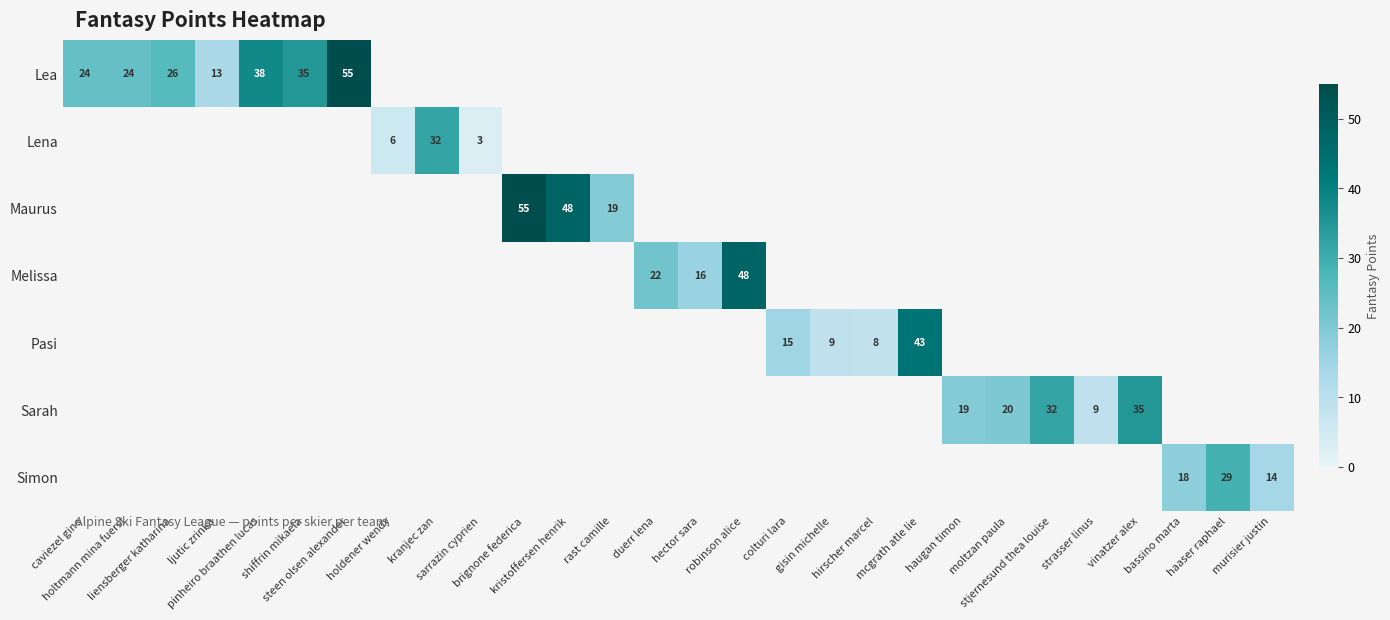

How many categories are shown in the chart?

28